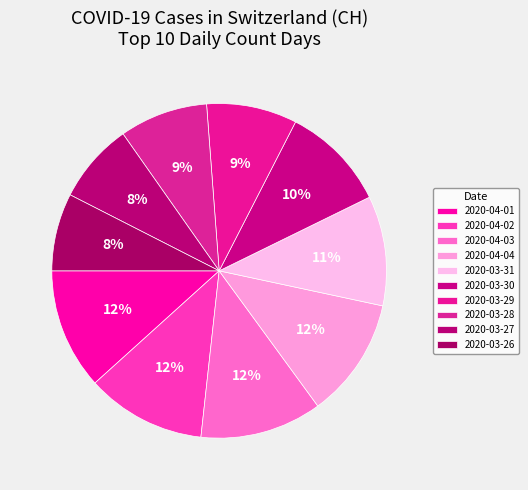

Rank the categories by value from lowest to highest.

2020-03-26, 2020-03-27, 2020-03-28, 2020-03-29, 2020-03-30, 2020-03-31, 2020-04-02, 2020-04-04, 2020-04-01, 2020-04-03